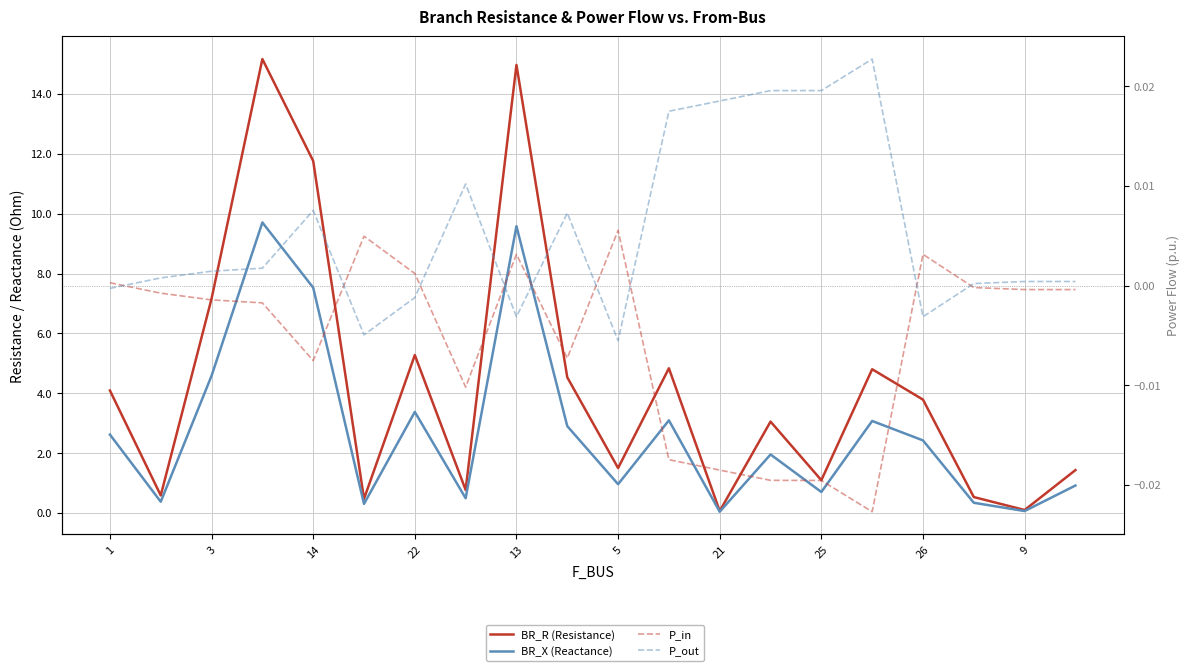

At how many categories does at least one series exceed 7?

4